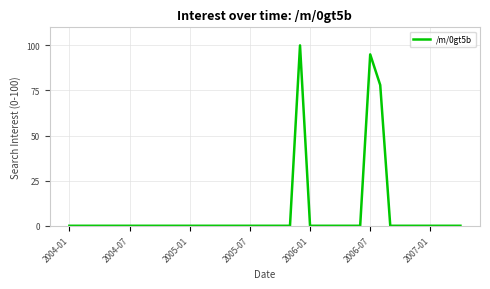

What is the difference between the maximum and minimum values?

100